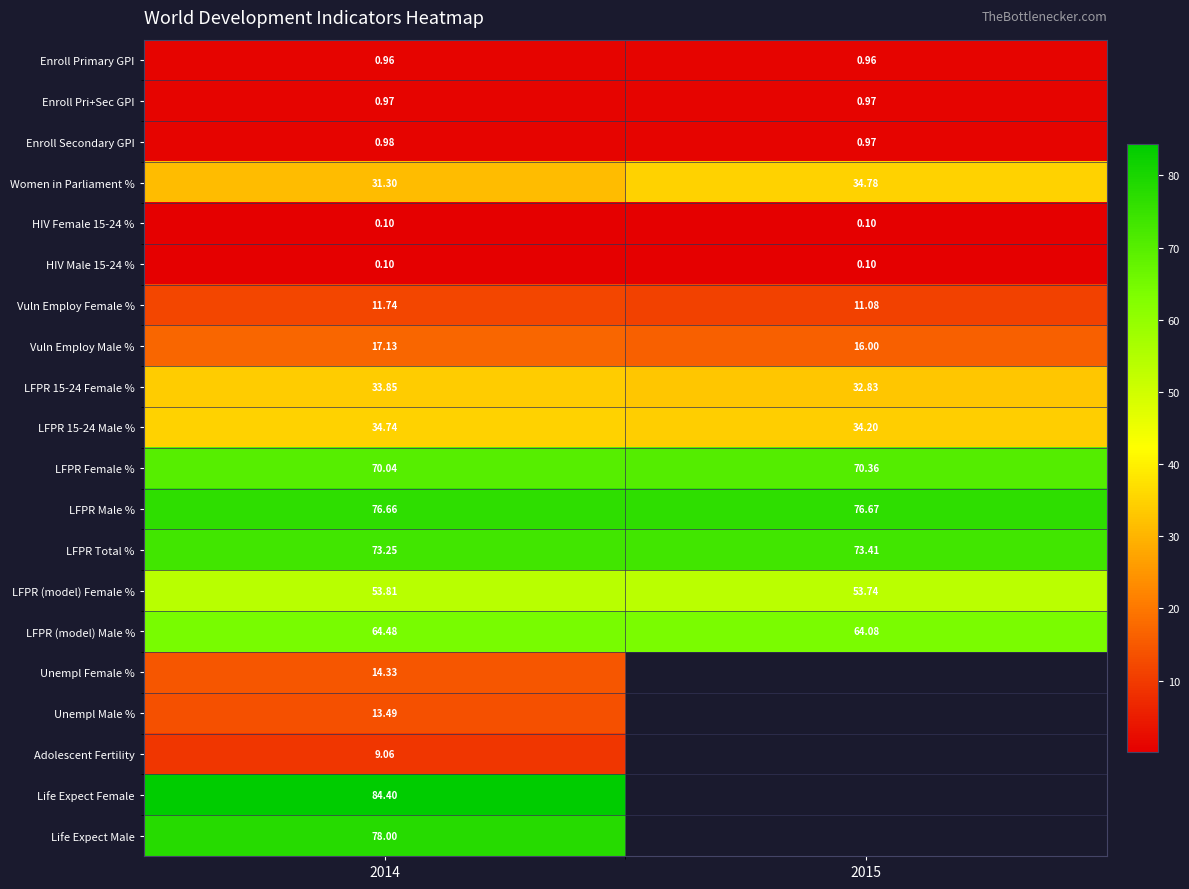

Is the value of LFPR Male % at 2015 greater than the value of Enroll Pri+Sec GPI at 2014?

Yes